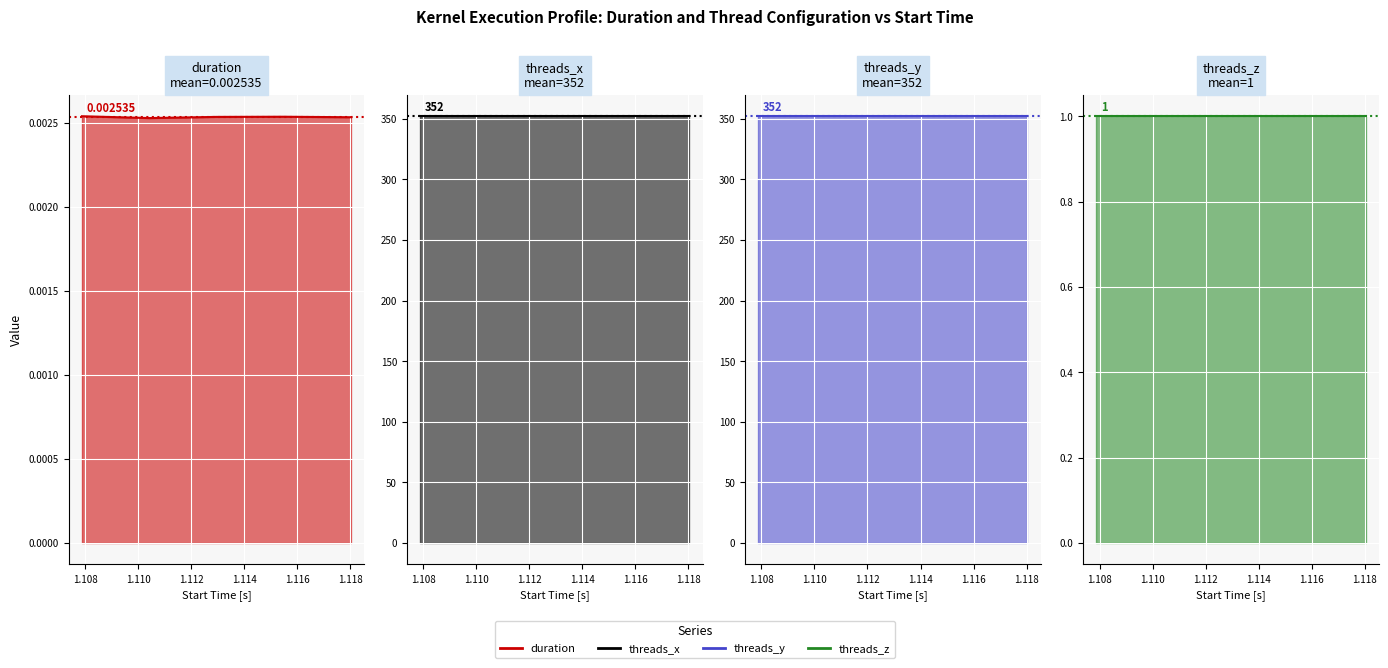

What is the sum of all threads_x (line) values?

1760.0